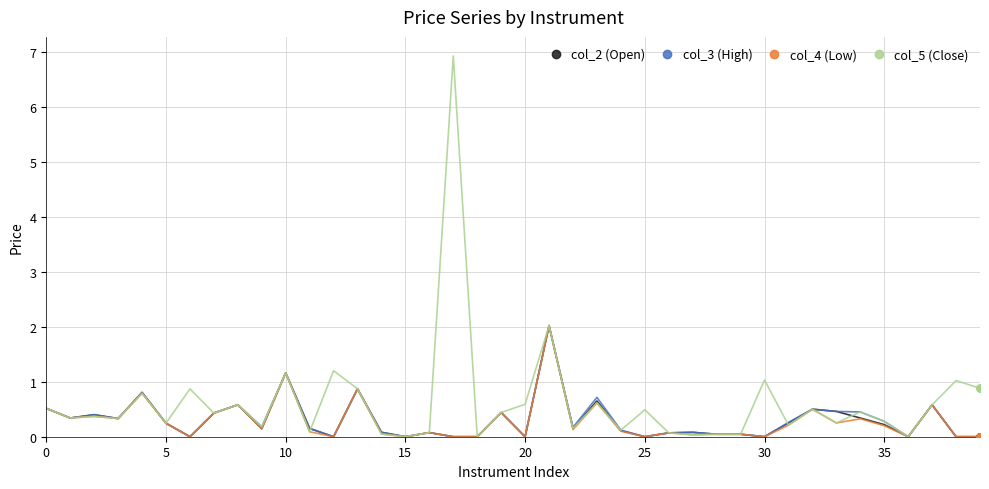

Which series has the largest total across all categories?

col_5 (Close)